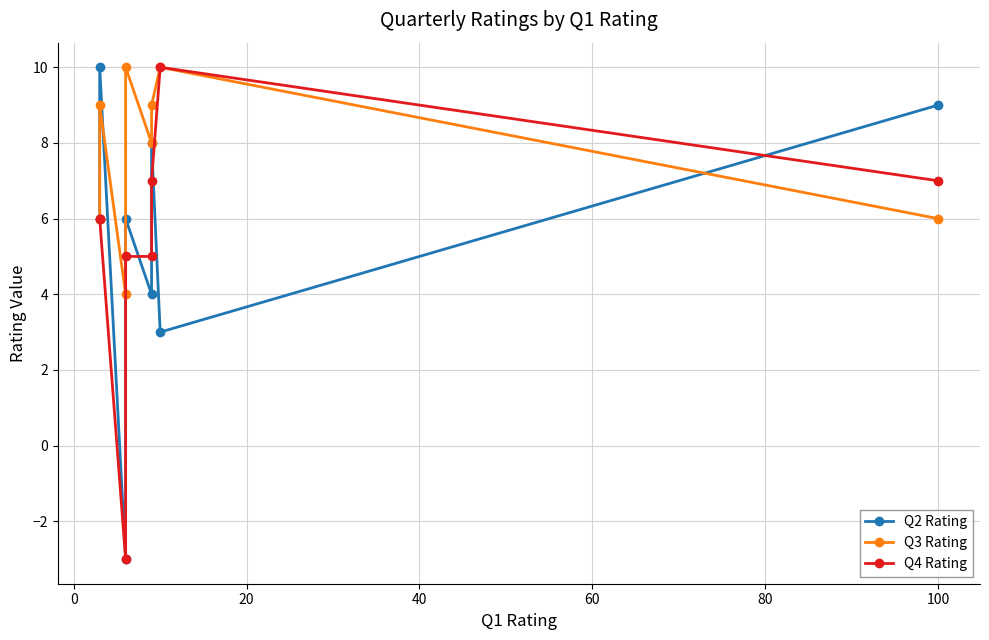

How many intersections are there between Q3 Rating and Q2 Rating?

2